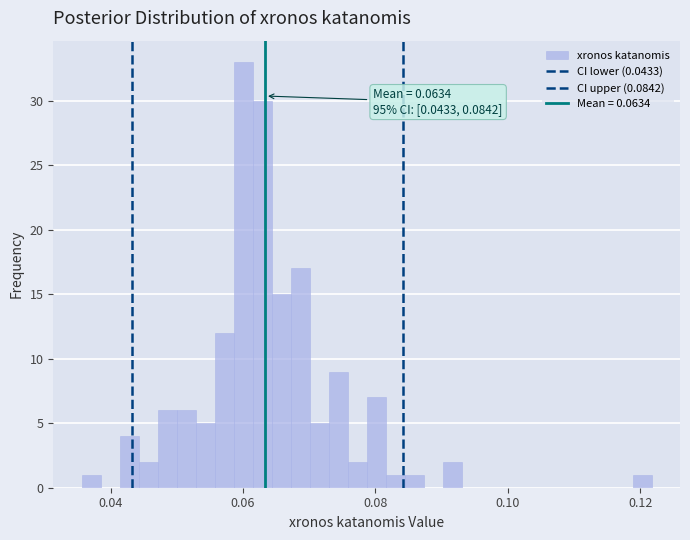

Around what value on the x-axis is the tallest bar? Give the approximate position of its centre, as read against the axis.

0.060